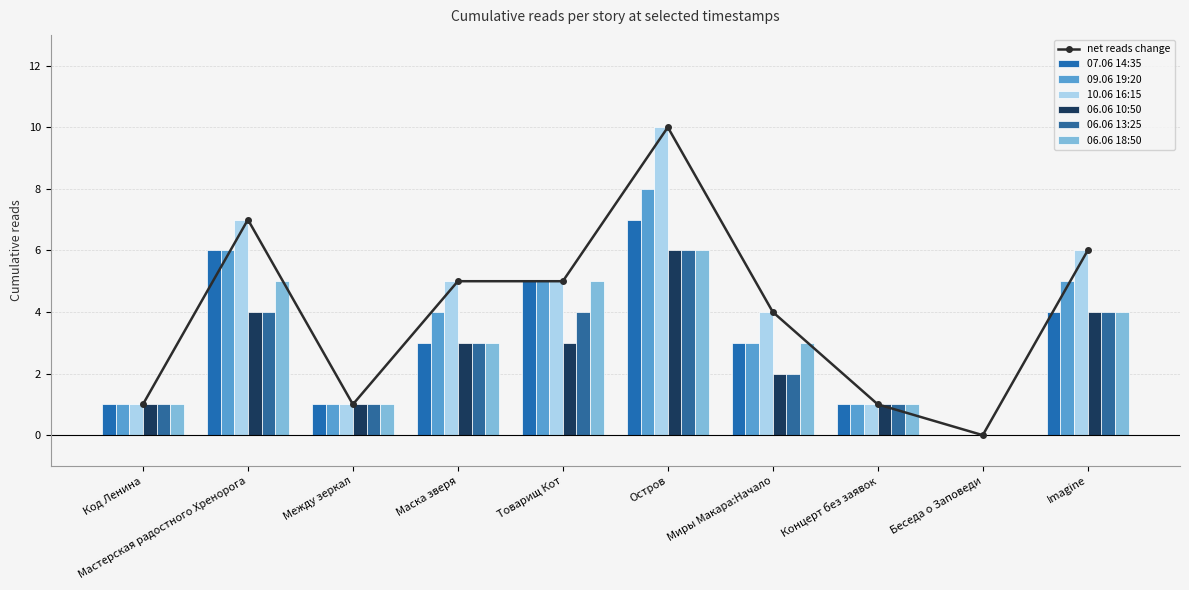

List the series in order of their peak value, lowest first.

06.06 10:50, 06.06 13:25, 06.06 18:50, 07.06 14:35, 09.06 19:20, 10.06 16:15